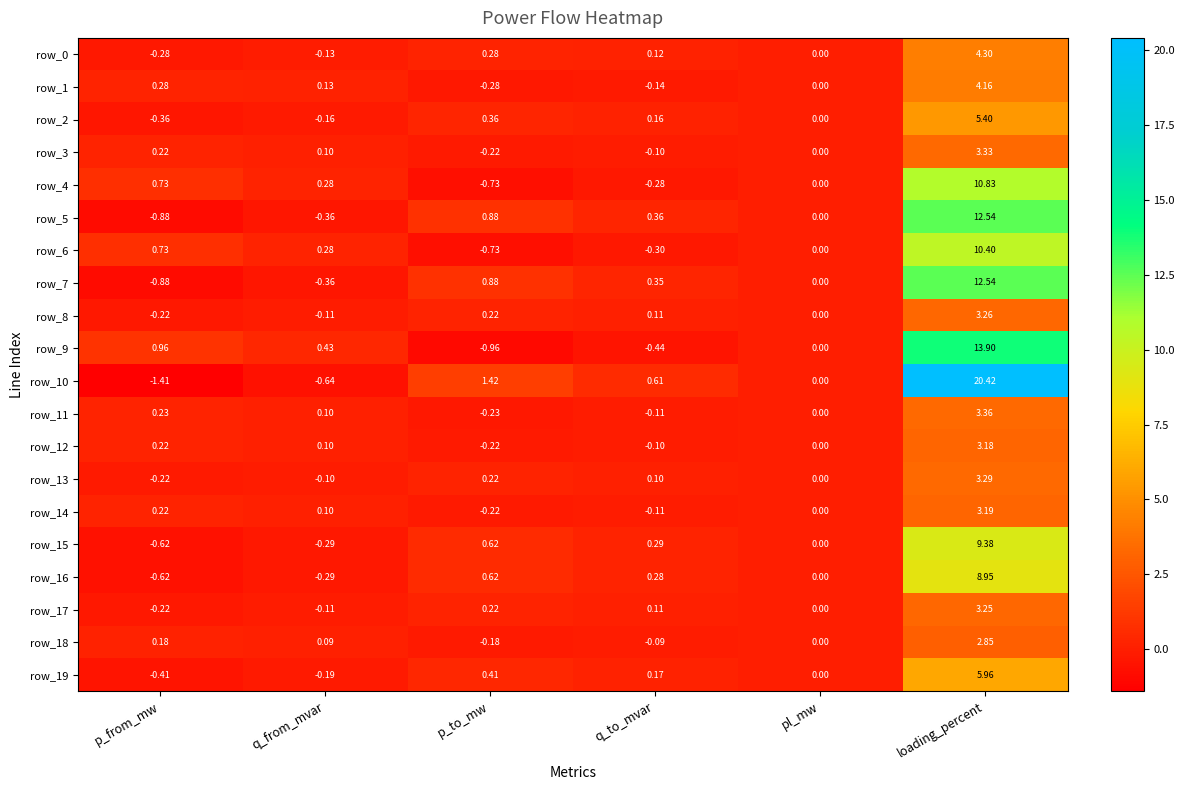

Which category has the lowest value in the row_16 series?

p_from_mw